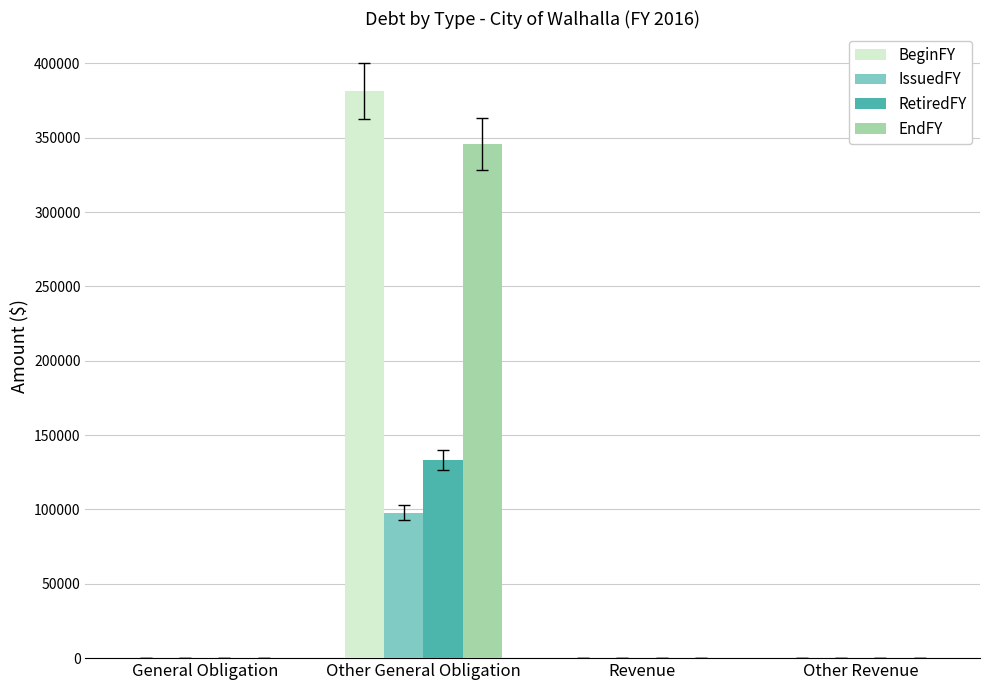

What is the greatest value displayed?

381285